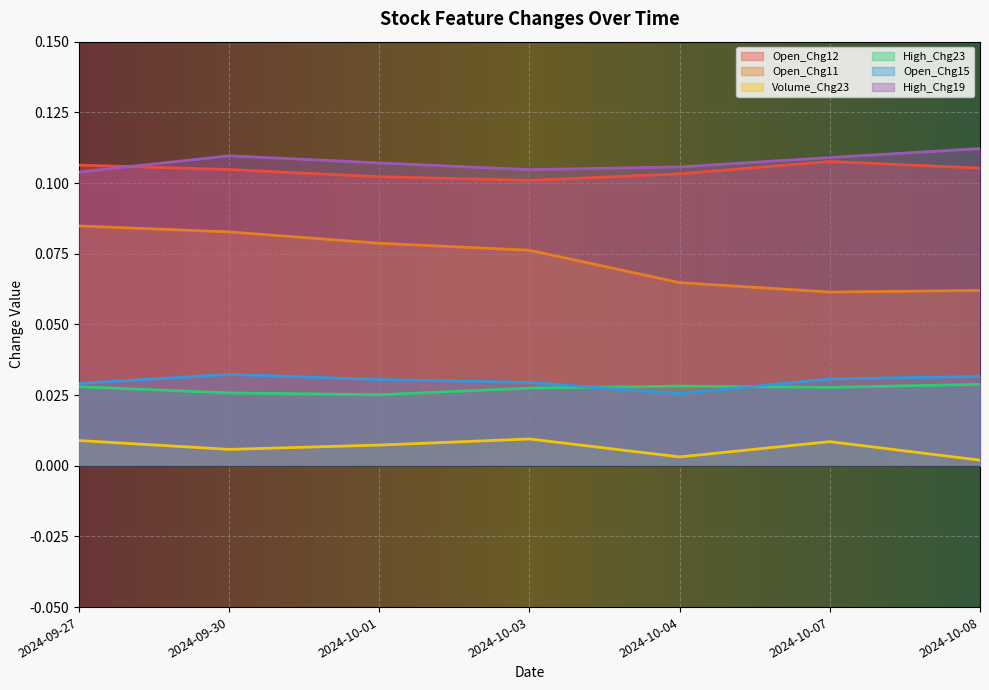

Does the chart display data point markers on the line(s)?

No